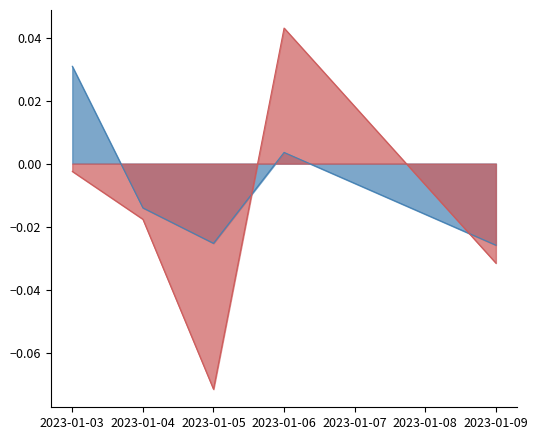

Which series has the widest spread of values?

BIST30 pct_change